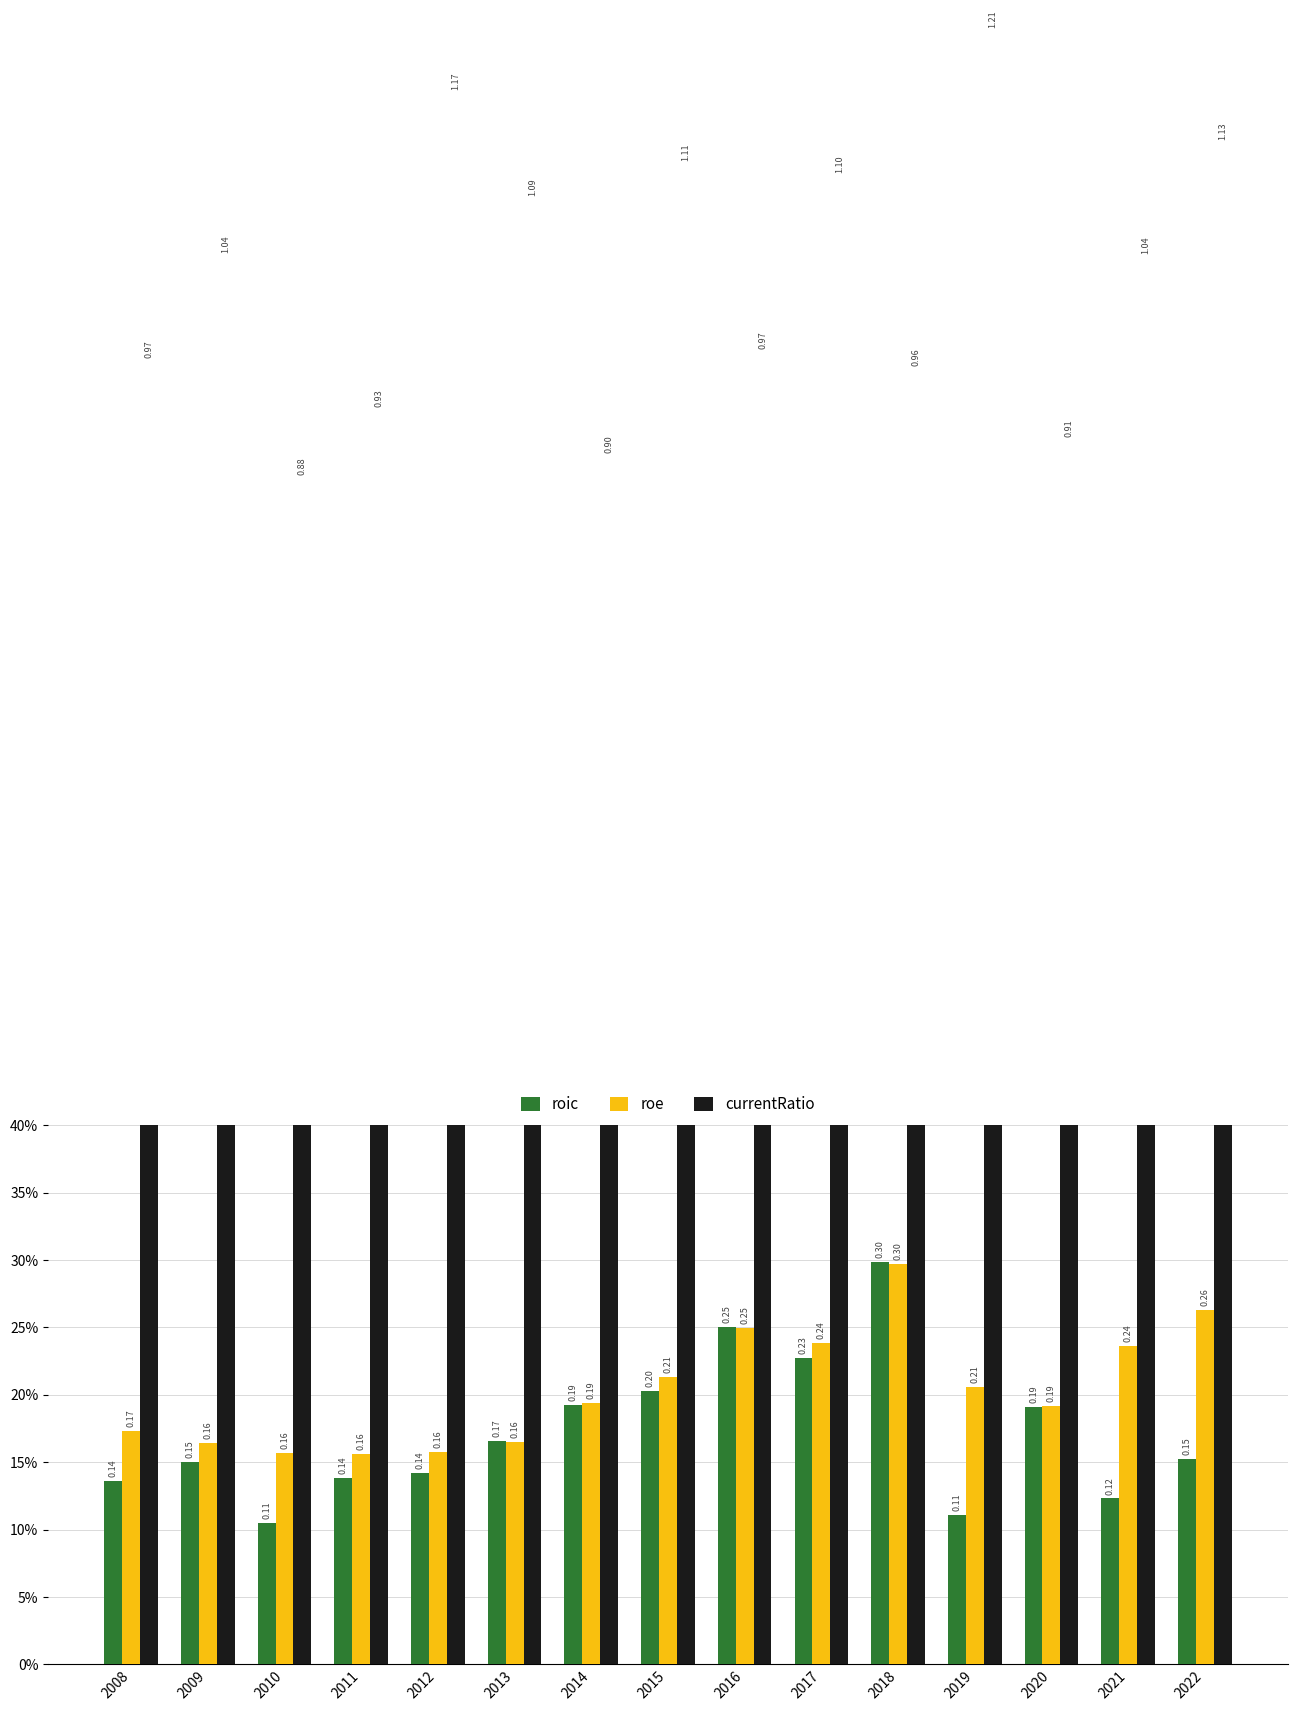

Count the number of categories in the chart.

15